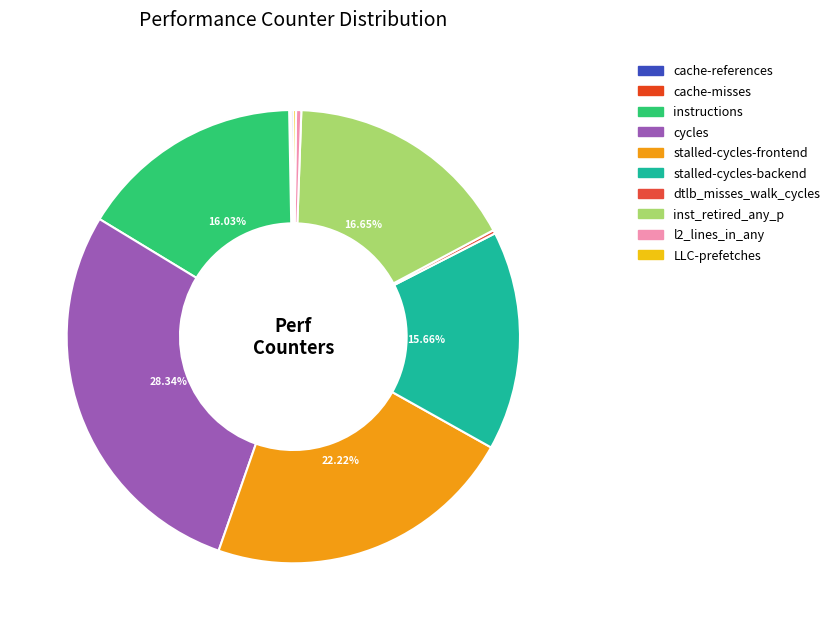

What is the total percentage of cycles and inst_retired_any_p?

45.0%